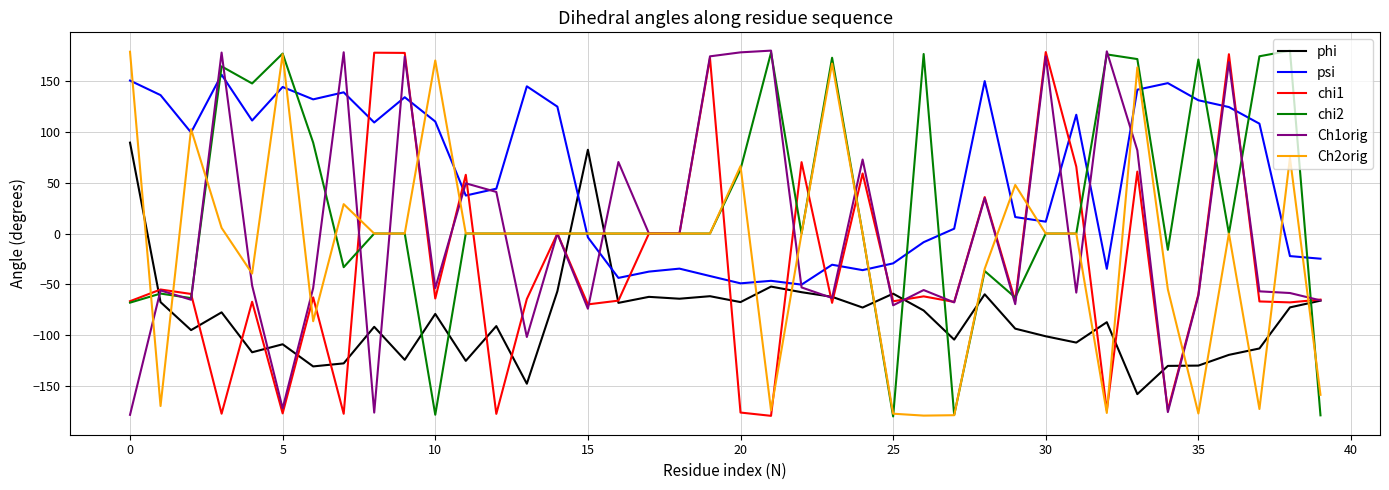

What is the difference between the maximum and minimum values in the chi1 series?

357.8